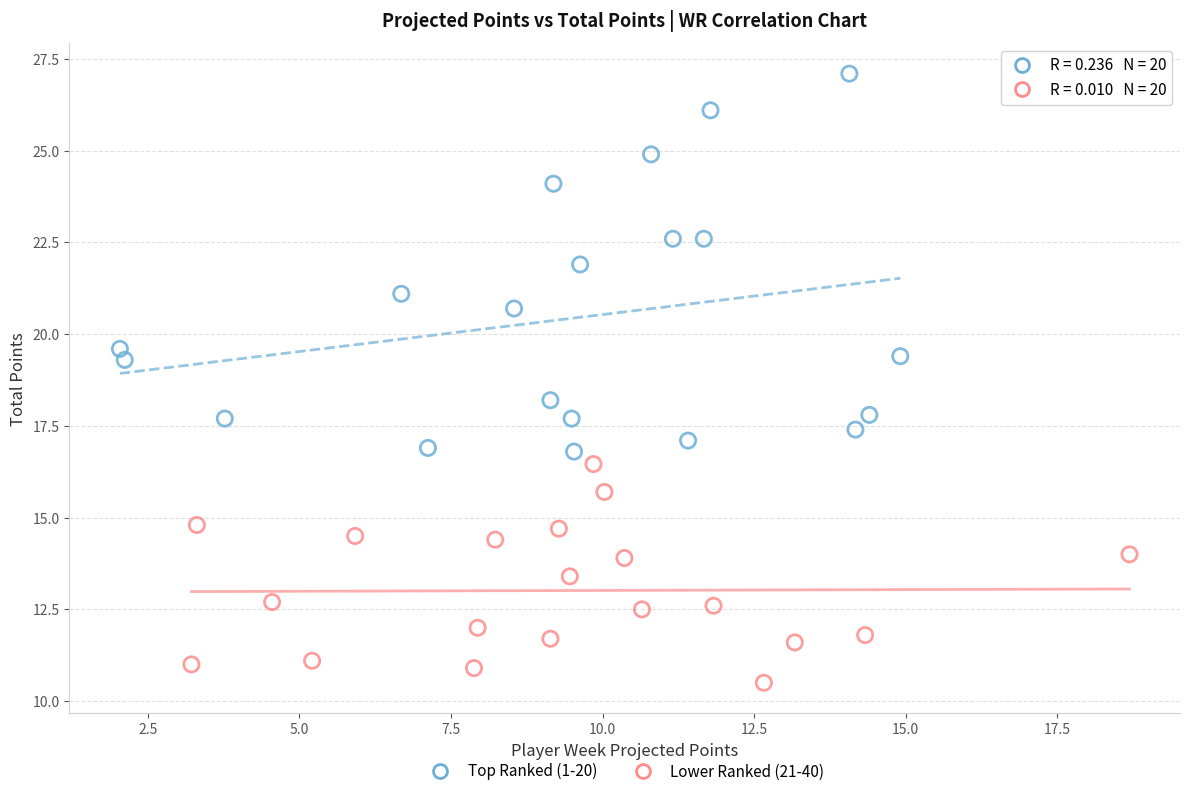

Which series reaches the maximum Y coordinate?

Top Ranked (1-20)